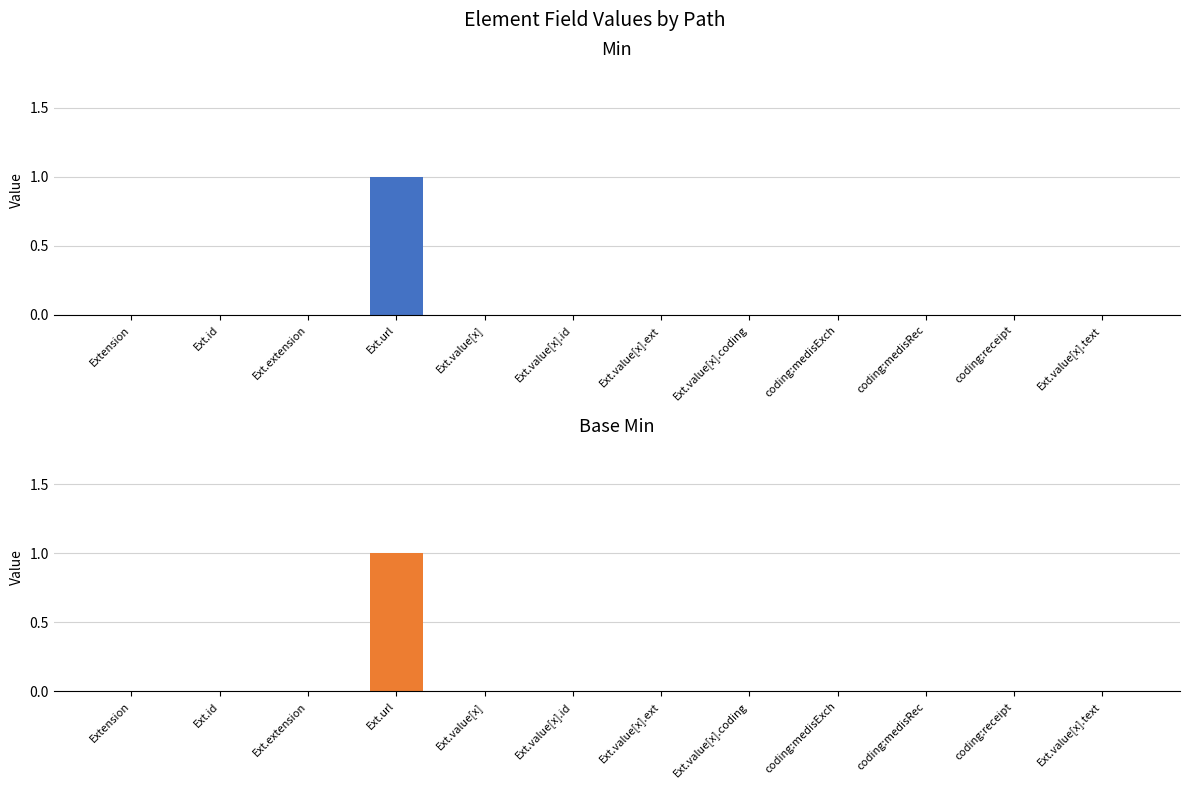

What is the label of the 9th bar from the left?

coding:medisExch